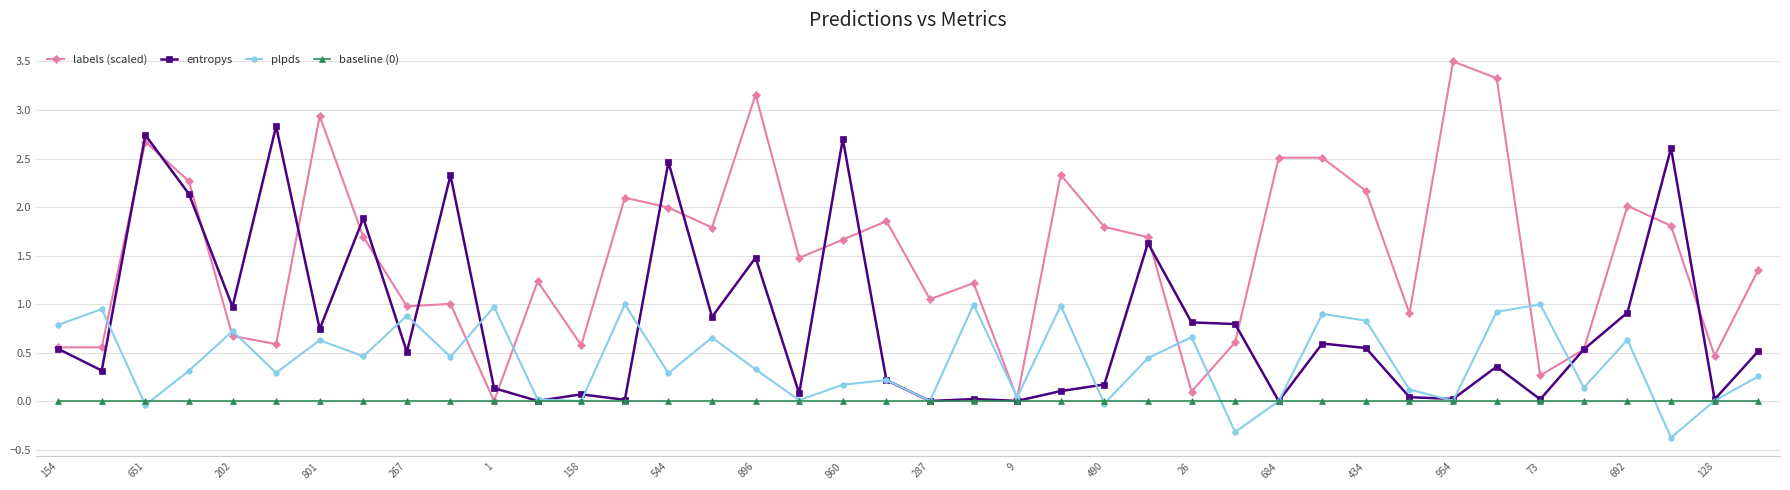

What is the highest value of the plpds series?

1.0